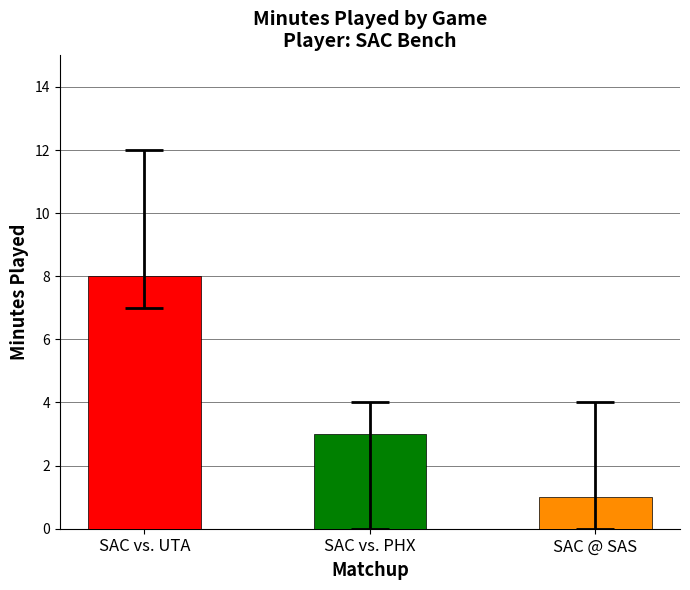

Rank the categories by value from highest to lowest.

SAC vs. UTA, SAC vs. PHX, SAC @ SAS